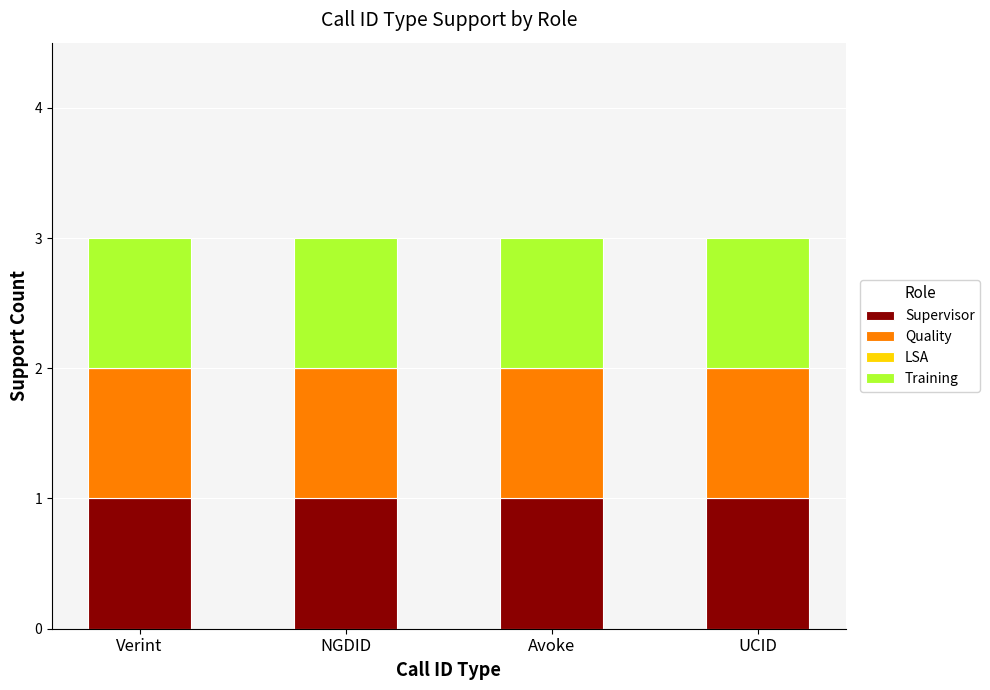

What is the average value of the Training series?

1